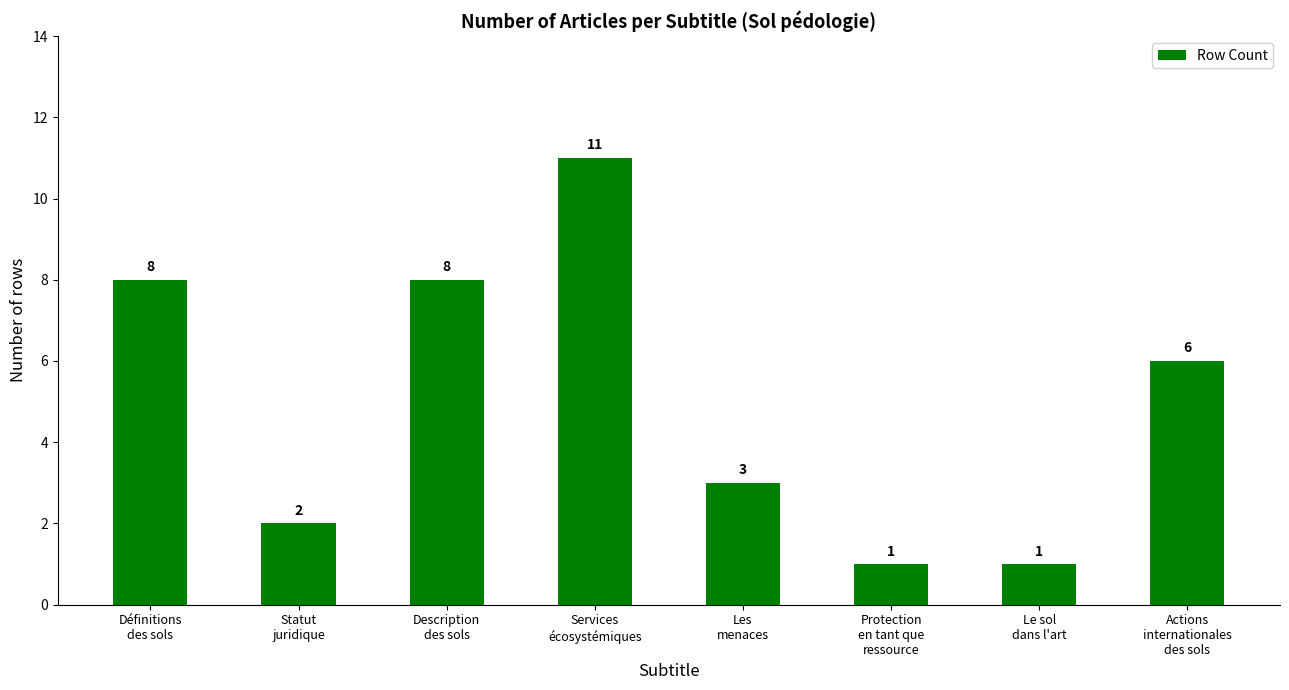

What is the sum of all values?

40